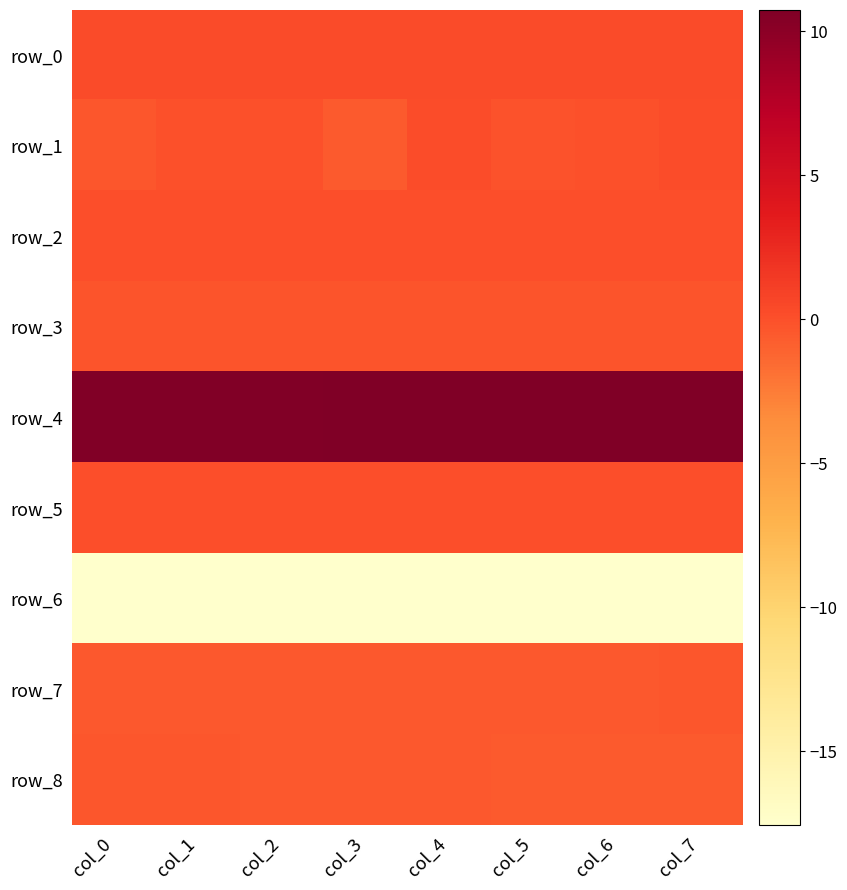

Reading left to right, transcribe all the data shown in this chart.

row_0: 0.2	0.3	0.3	0.2	0.3	0.3	0.2	0.3
row_1: -0.3	-0.1	0.0	-0.6	0.2	-0.1	-0.1	0.2
row_2: 0.0	0.0	0.0	0.0	0.0	0.0	0.0	0.0
row_3: -0.3	-0.3	-0.3	-0.3	-0.3	-0.3	-0.3	-0.3
row_4: 10.6	10.6	10.6	10.6	10.7	10.7	10.7	10.7
row_5: 0.0	0.0	0.0	0.0	0.0	0.0	0.0	0.0
row_6: -17.6	-17.5	-17.5	-17.5	-17.5	-17.5	-17.5	-17.5
row_7: -0.5	-0.5	-0.5	-0.5	-0.5	-0.5	-0.5	-0.4
row_8: -0.4	-0.4	-0.4	-0.5	-0.5	-0.5	-0.6	-0.6